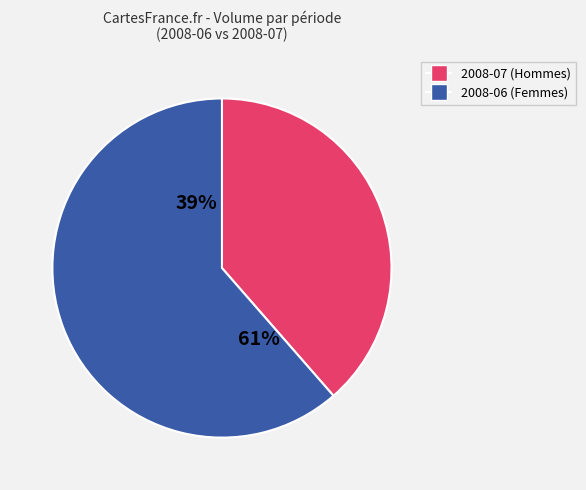

What is the largest slice in the pie chart?

2008-06